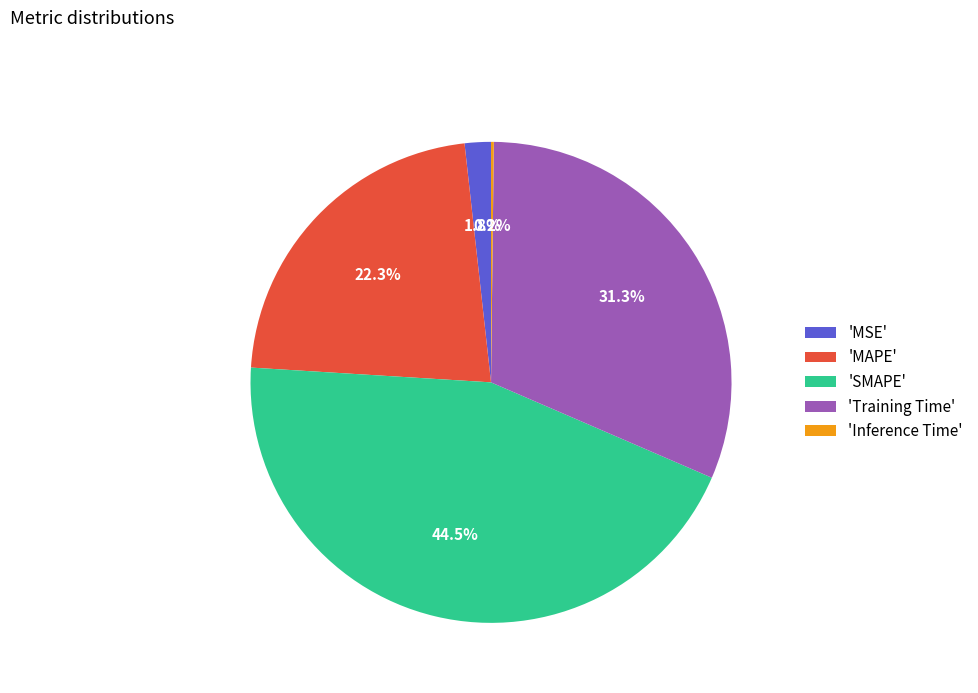

Between 'MSE' and 'Training Time', which is larger?

'Training Time'